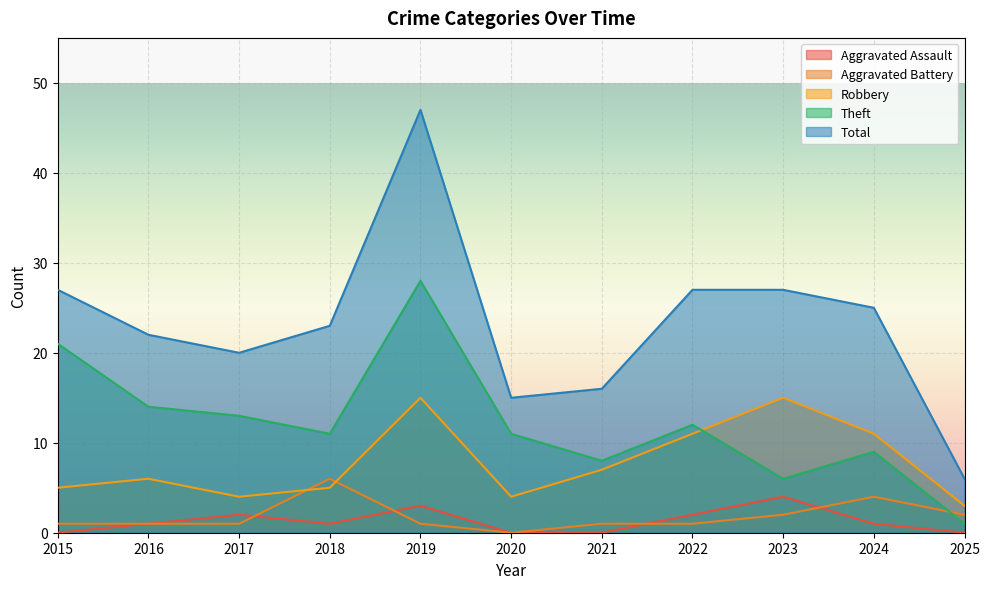

What is the maximum value shown in the chart?

47